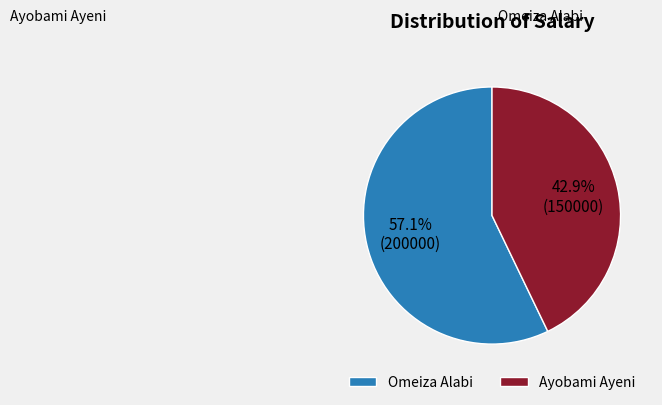

What percentage is the Ayobami Ayeni slice, to the nearest percent?

43%